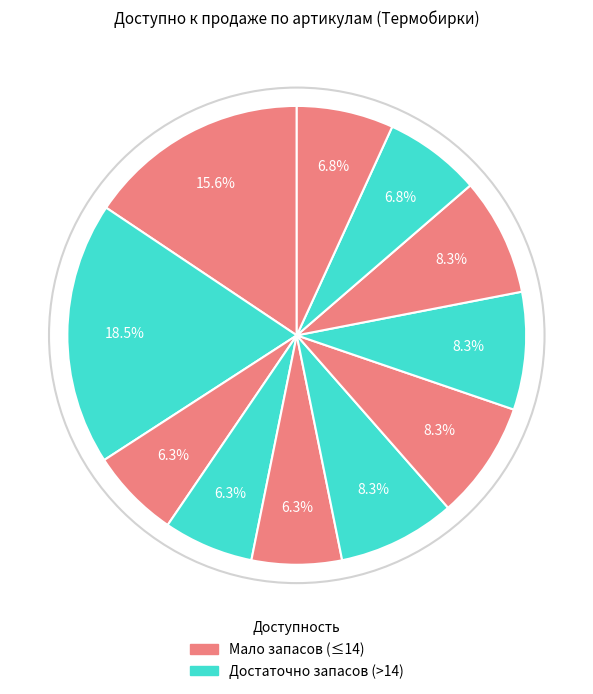

How many segments does this pie chart have?

11